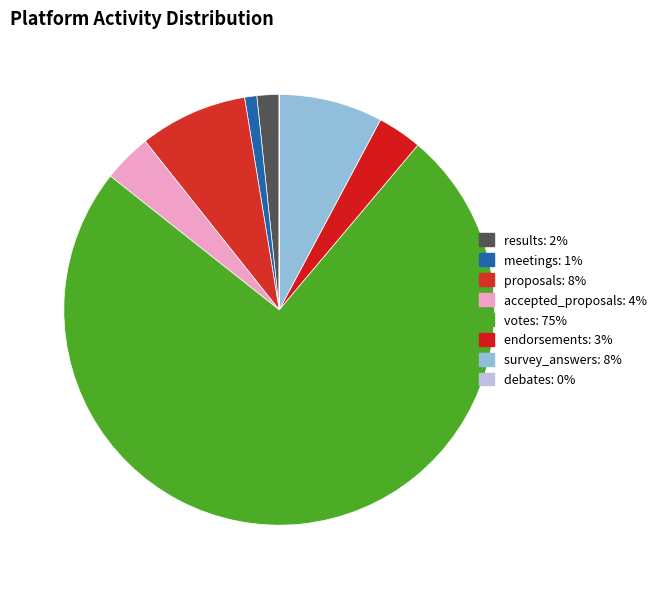

What portion of the pie excludes meetings?

99.1%